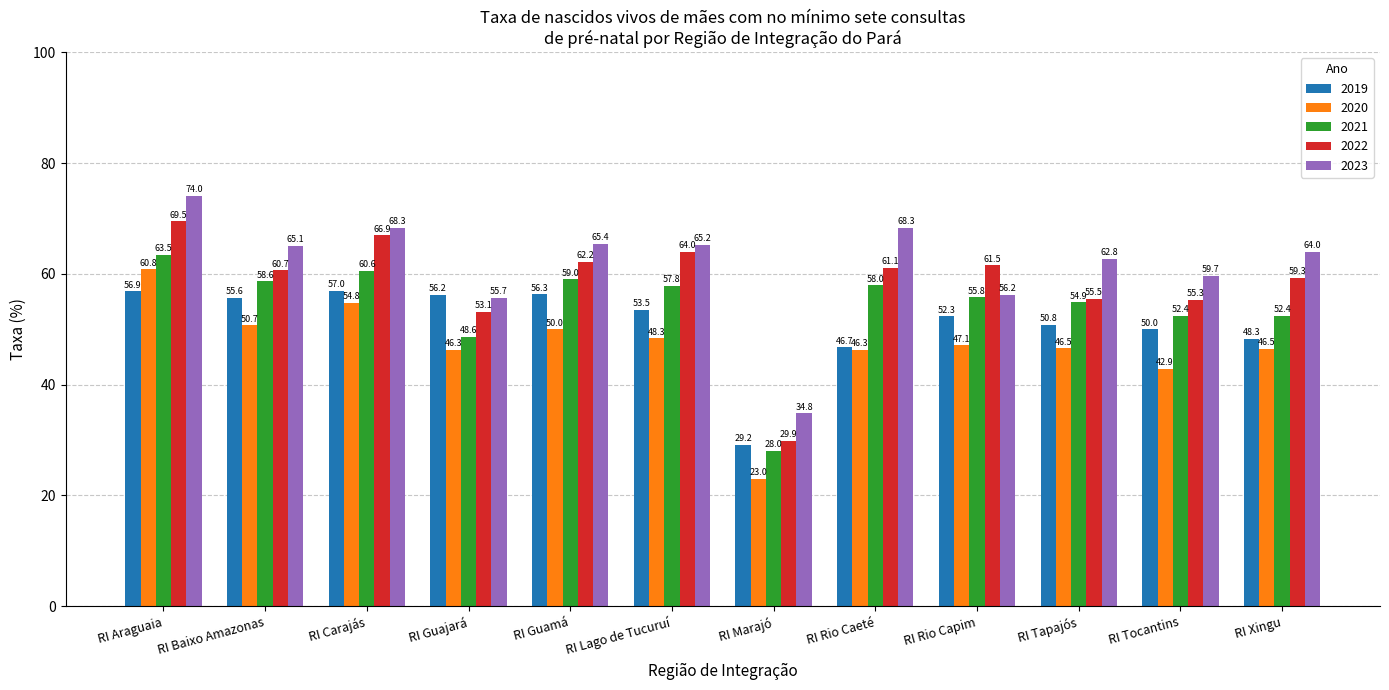

The value of 2023 at RI Tapajós is 62.8. True or false?

True